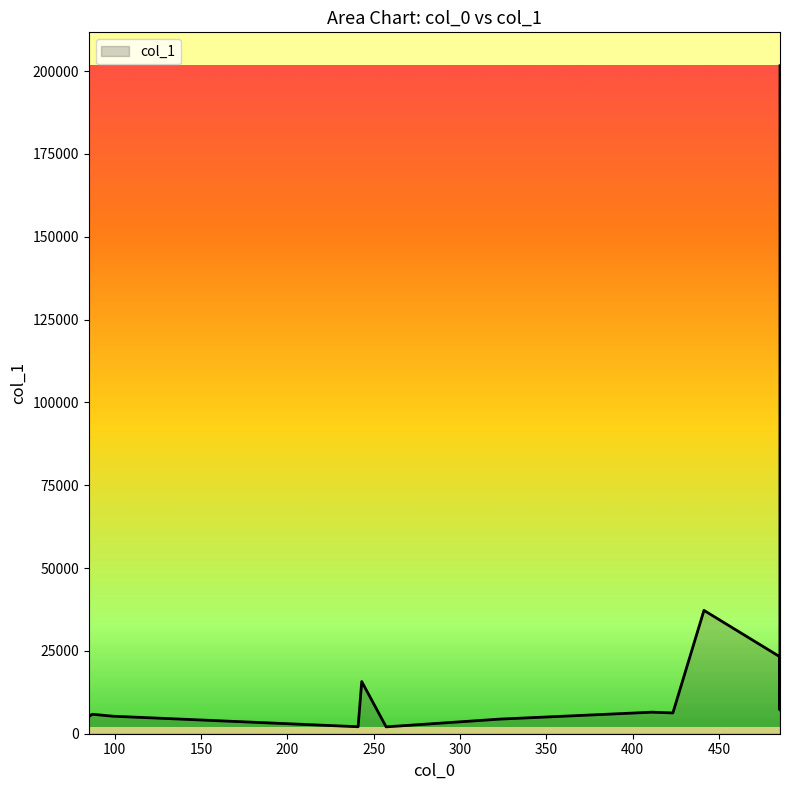

What is the maximum value shown in the chart?

201612.0